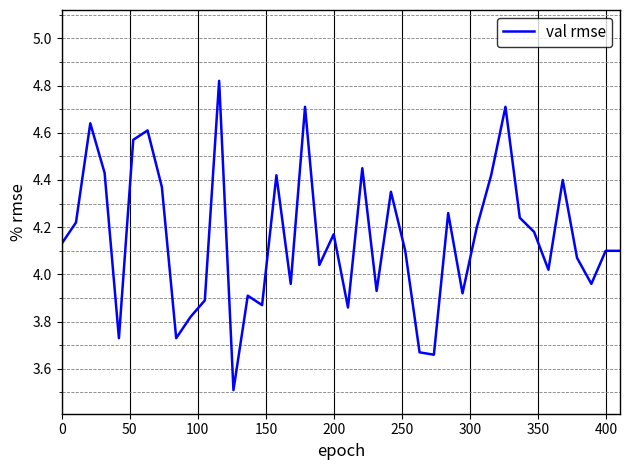

What is the smallest value displayed?

3.5